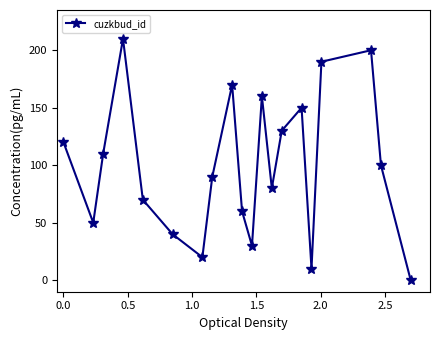

What is the value of the 17th point from the left?

190